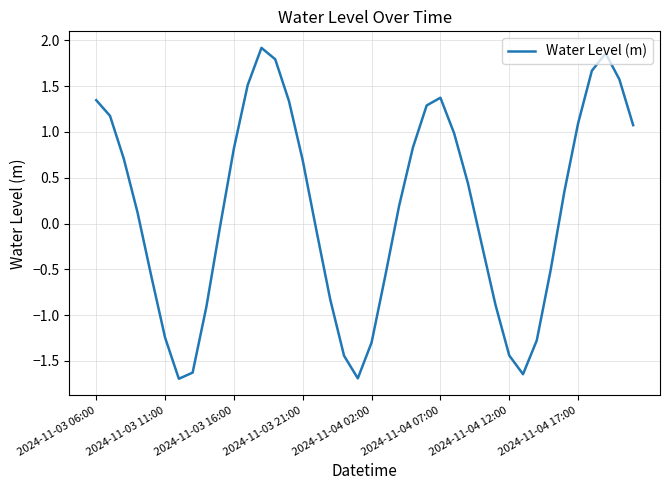

Reading left to right, what are all the values shown in this chart?

1.3	1.2	0.7	0.1	-0.6	-1.2	-1.7	-1.6	-0.9	-0.0	0.8	1.5	1.9	1.8	1.3	0.7	-0.1	-0.8	-1.4	-1.7	-1.3	-0.6	0.2	0.8	1.3	1.4	1.0	0.4	-0.2	-0.9	-1.4	-1.6	-1.3	-0.5	0.3	1.1	1.7	1.9	1.6	1.1